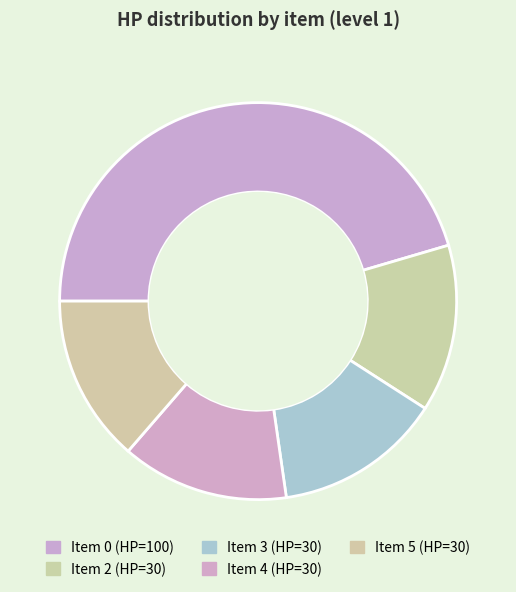

To the nearest percent, what is the difference between the largest and smallest slice percentages?

32%